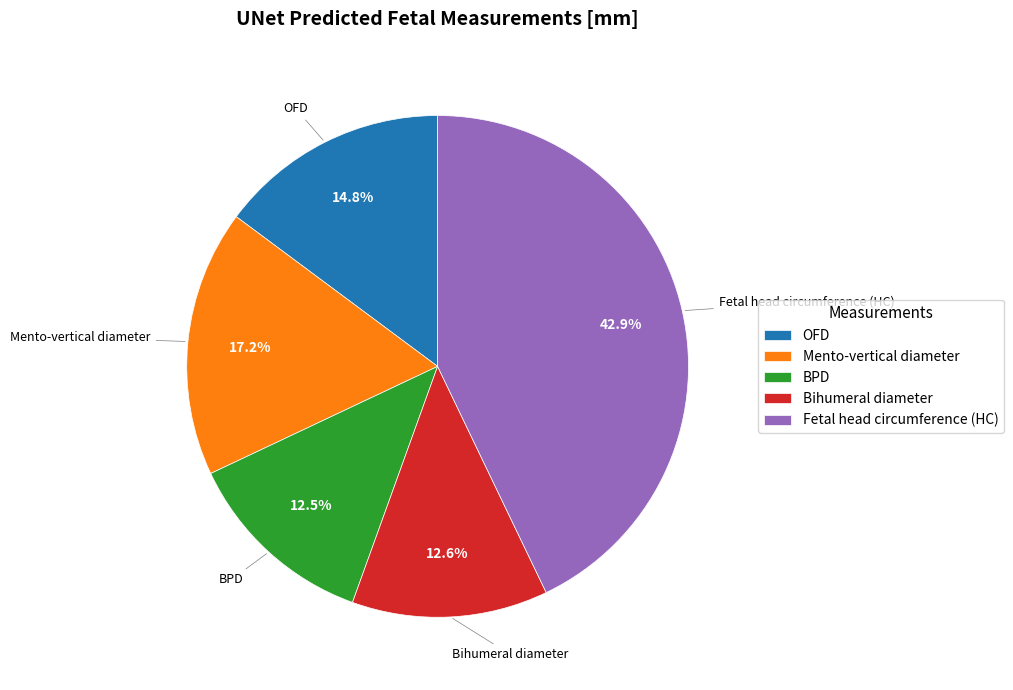

Approximately how many times larger is the value at Bihumeral diameter compared to OFD?

0.9